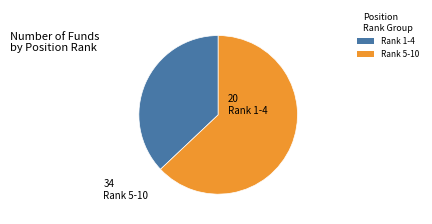

Does any single category account for the majority?

Yes